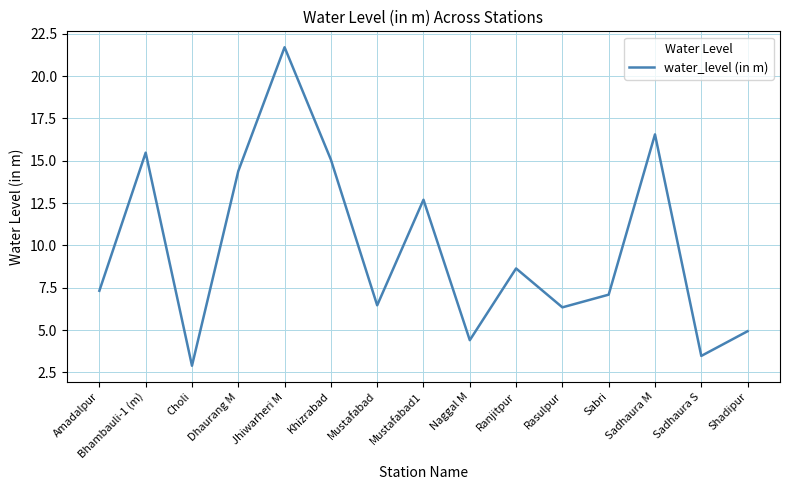

What is the difference between the values at Khizrabad and Choli?

12.2